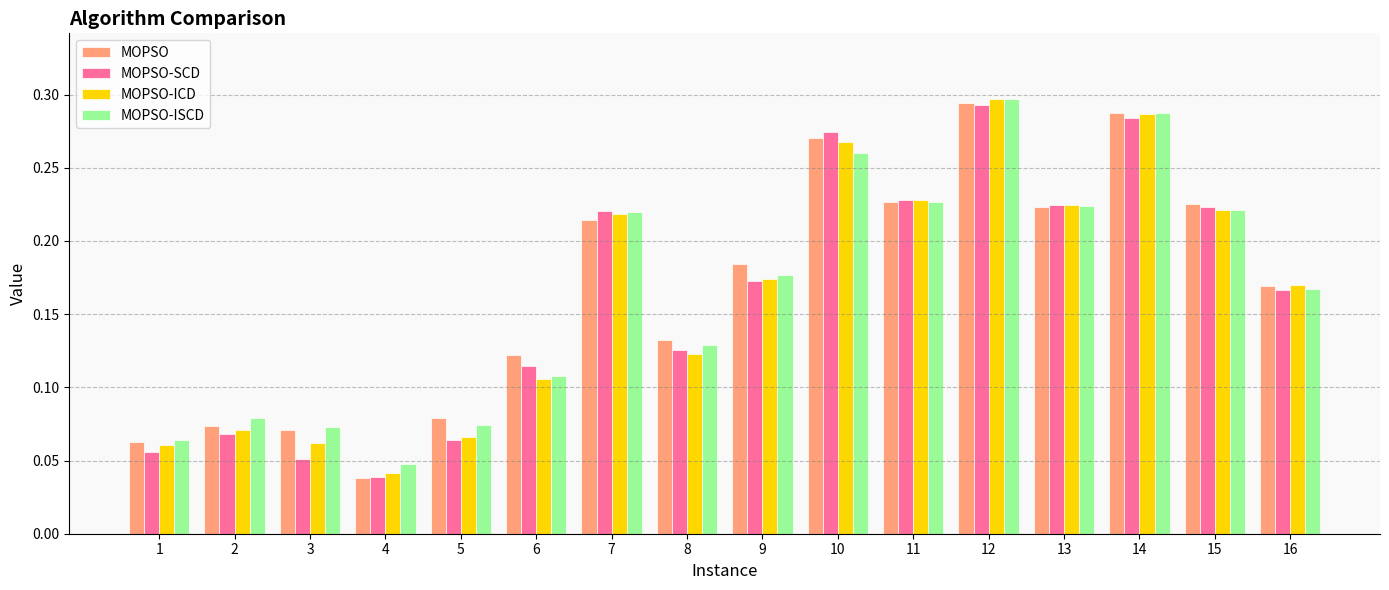

Is it true that MOPSO-ICD equals 0.1 at 4?

False